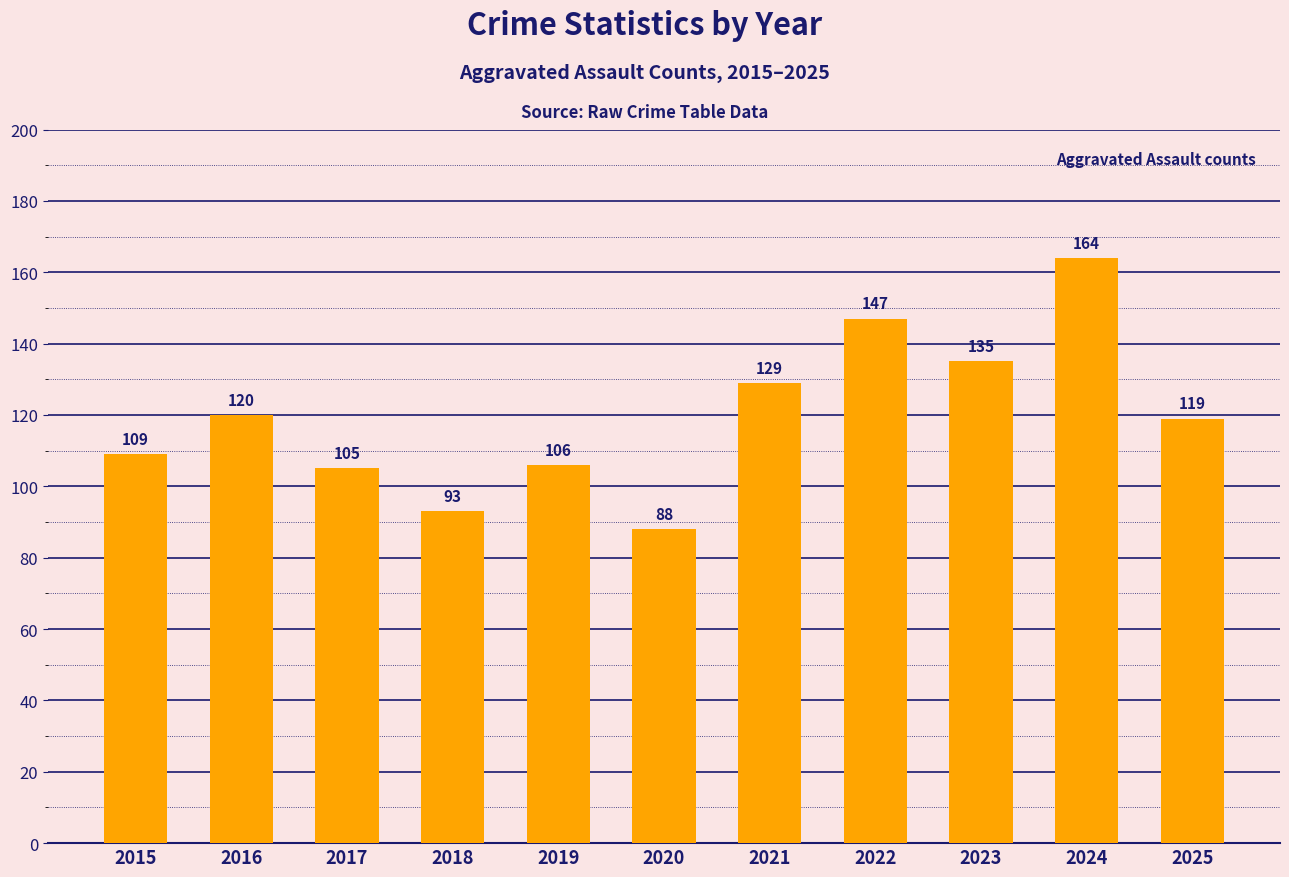

List the labels in order of value, largest first.

2024, 2022, 2023, 2021, 2016, 2025, 2015, 2019, 2017, 2018, 2020